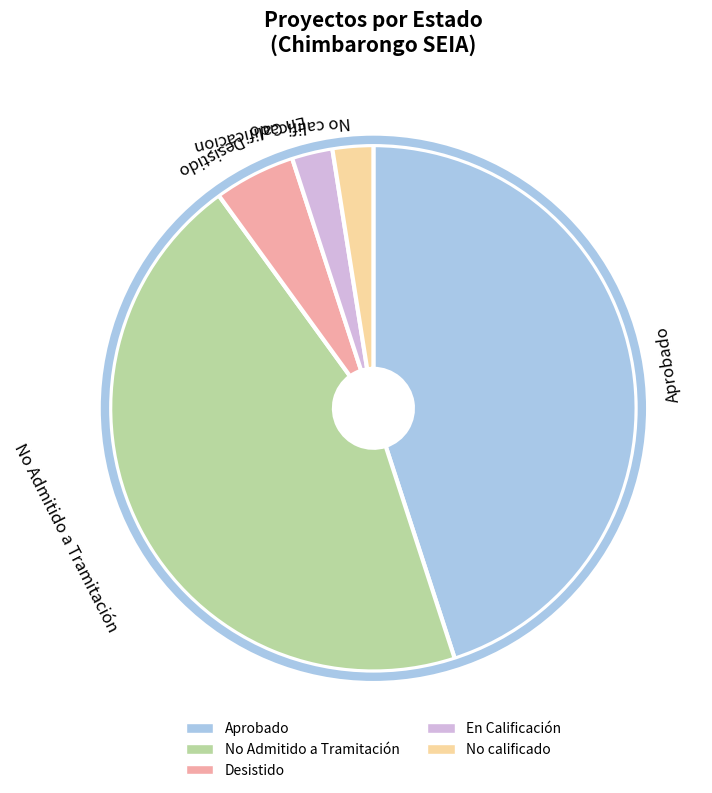

Do No Admitido a Tramitación and Aprobado together represent more than half of the pie?

Yes